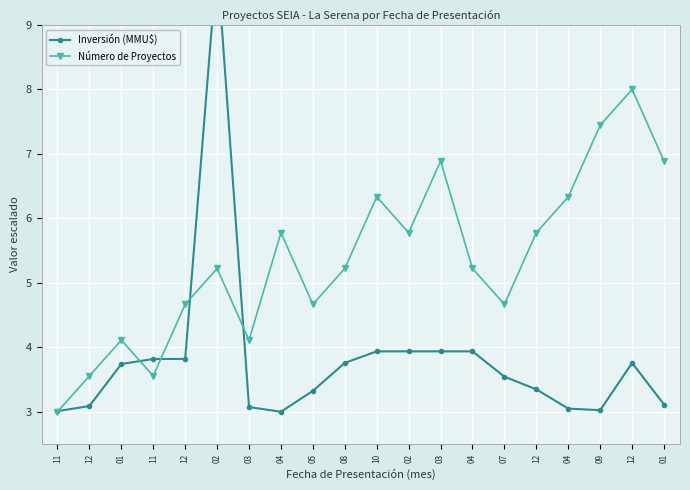

Rank the categories by Inversión (MMU$) value from lowest to highest.

04, 11, 09, 04, 03, 12, 01, 05, 12, 07, 01, 08, 12, 11, 12, 10, 02, 03, 04, 02